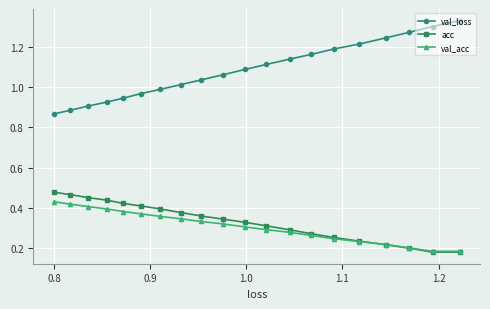

Rank the series by their maximum value, from lowest to highest.

val_acc, acc, val_loss